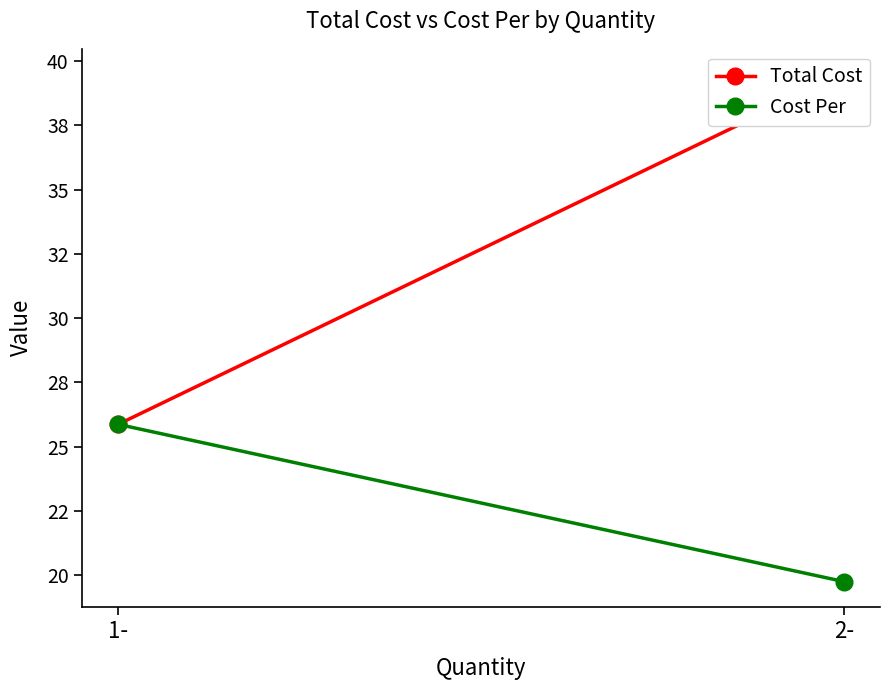

Between 1- and 2-, which is larger?

2-